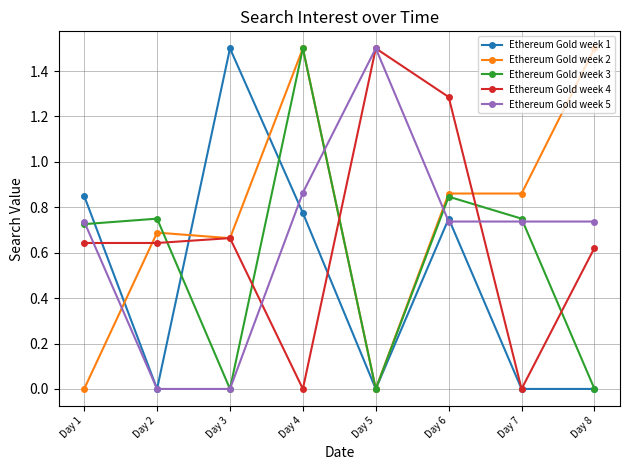

What is the spread (max minus min) of values at Day 5?

1.5